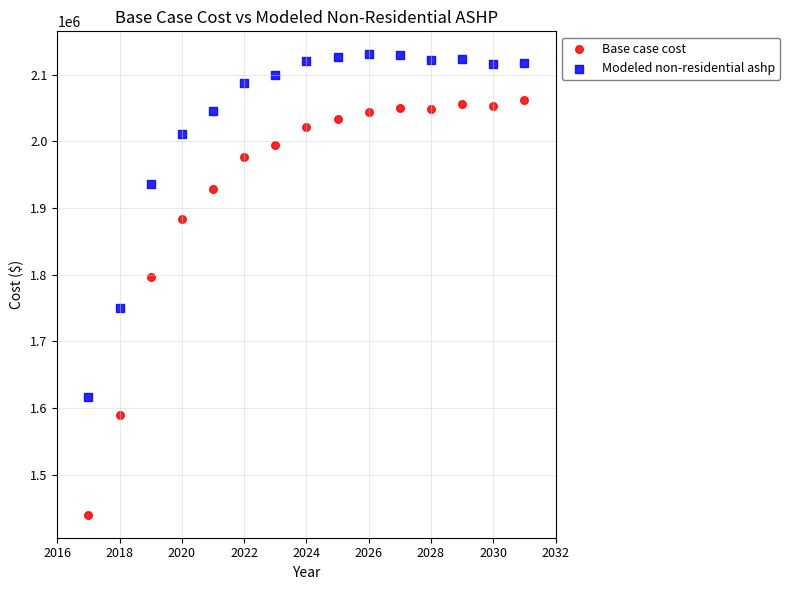

Which series contains the highest Y value?

Modeled non-residential ashp